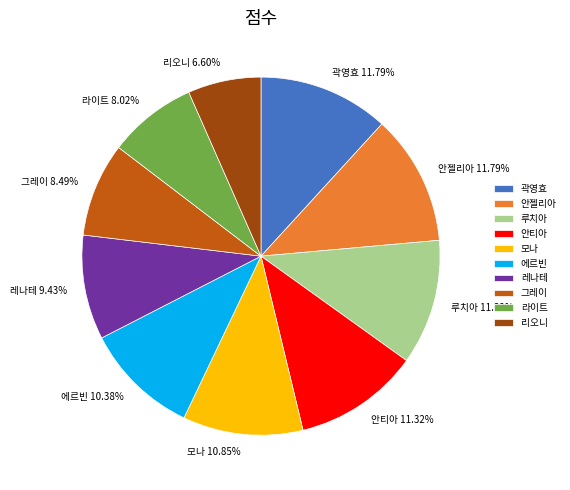

What percentage is the 그레이 slice, to the nearest percent?

8%